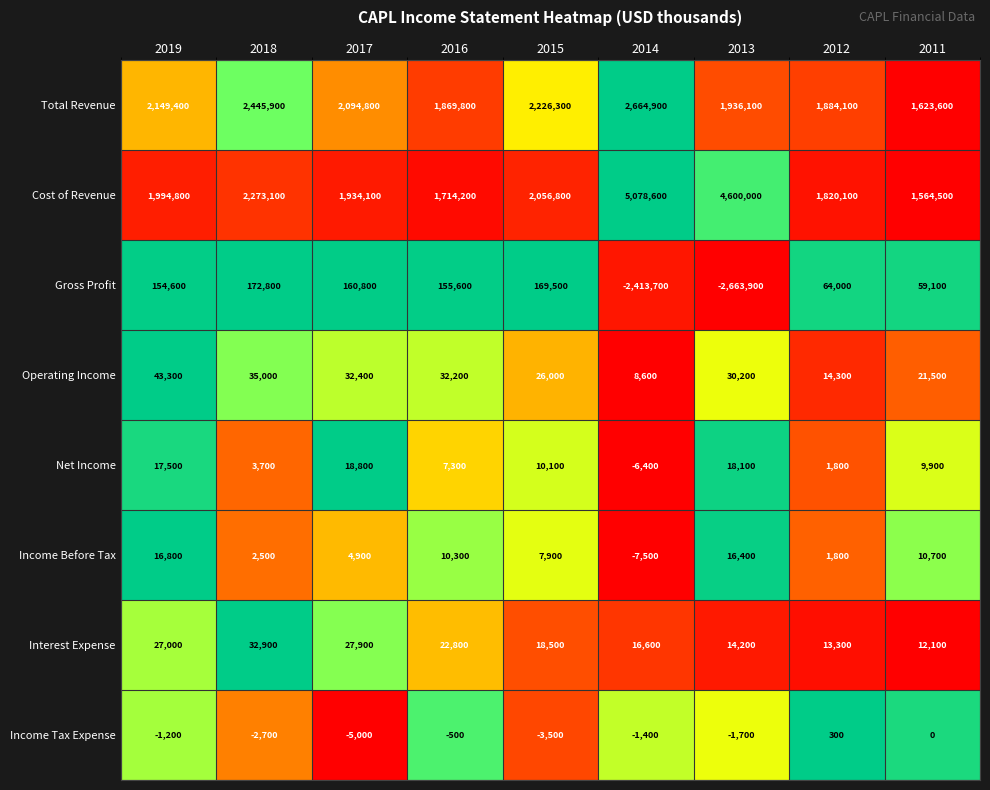

At 2017, list the series in order from smallest to largest.

Income Tax Expense, Income Before Tax, Net Income, Interest Expense, Operating Income, Gross Profit, Cost of Revenue, Total Revenue